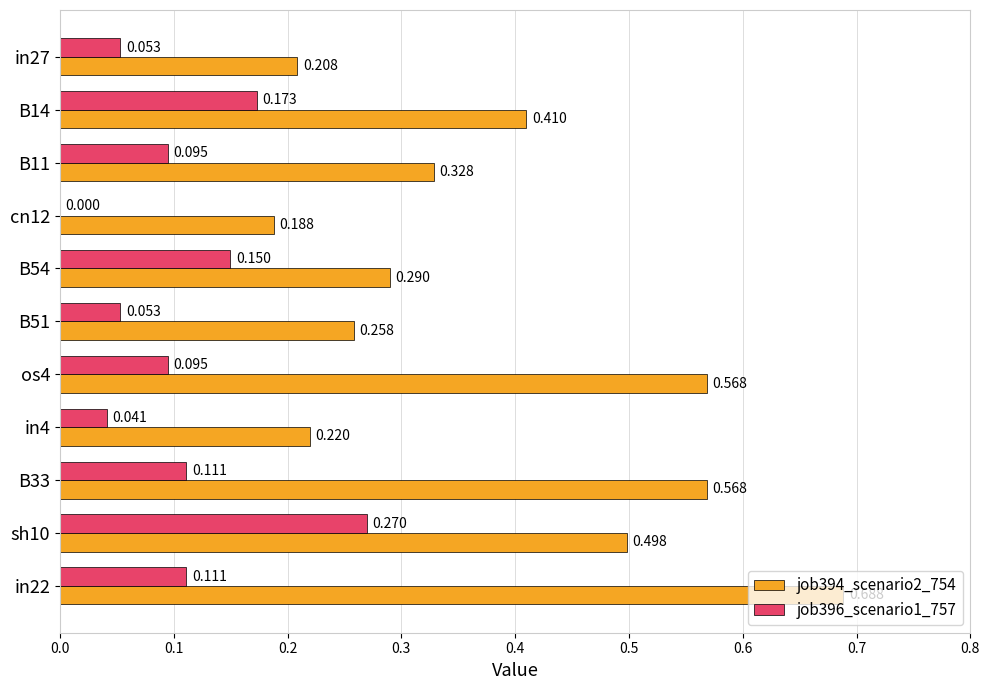

Is the value of job396_scenario1_757 at in22 greater than the value of job394_scenario2_754 at B11?

No